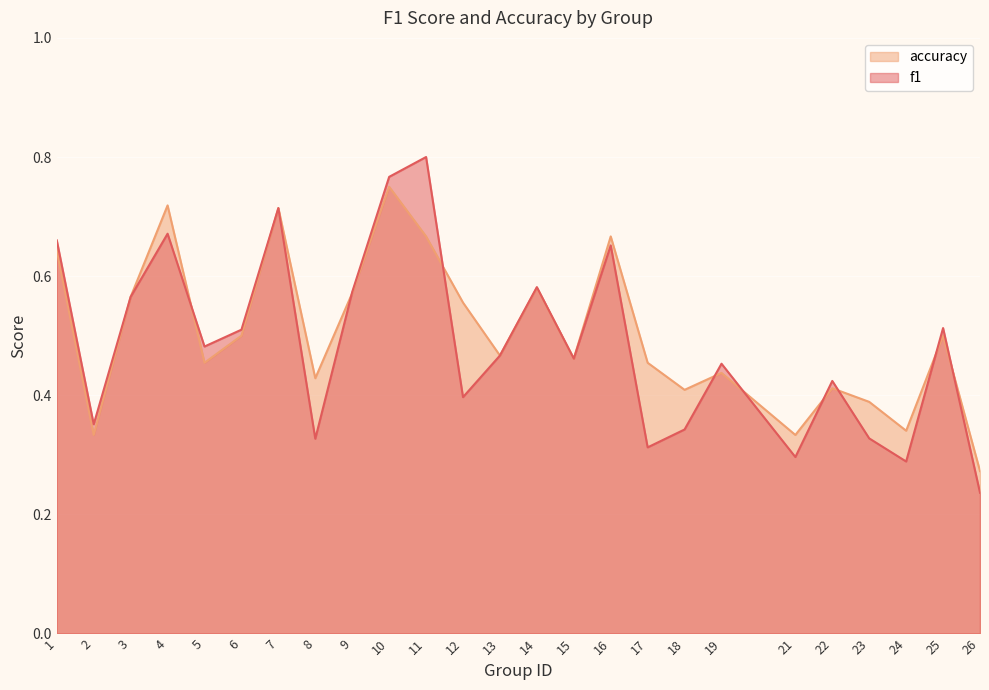

What is the maximum value for f1?

0.8